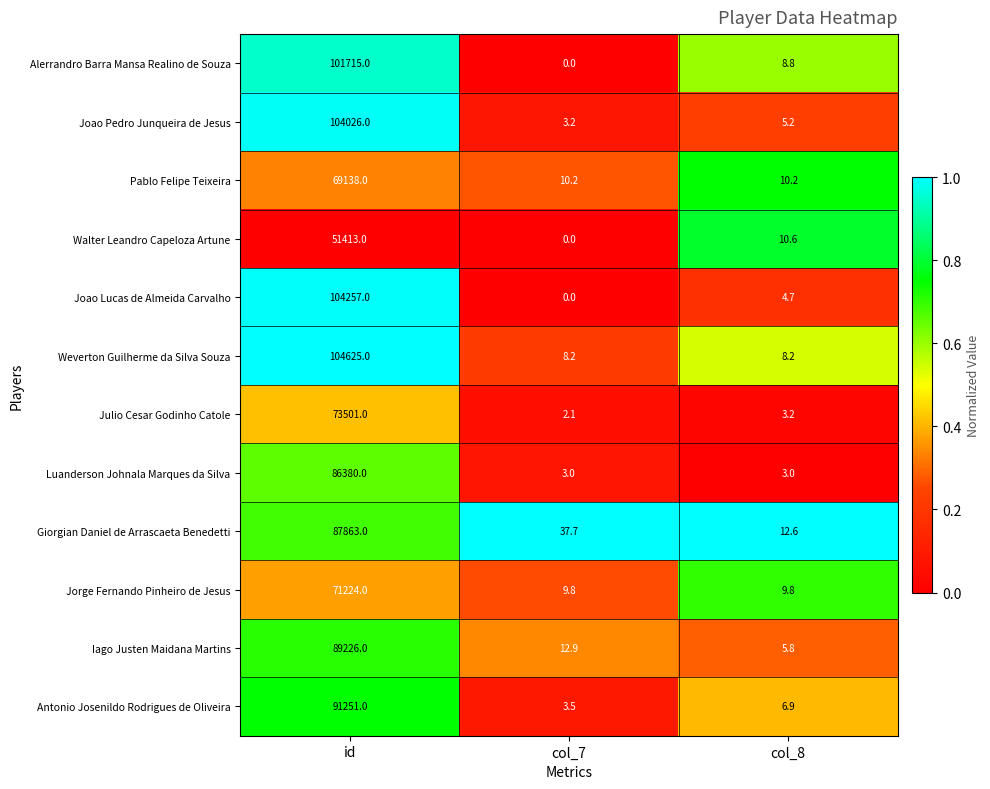

Is it true that Joao Pedro Junqueira de Jesus equals 1.7 at col_7?

False